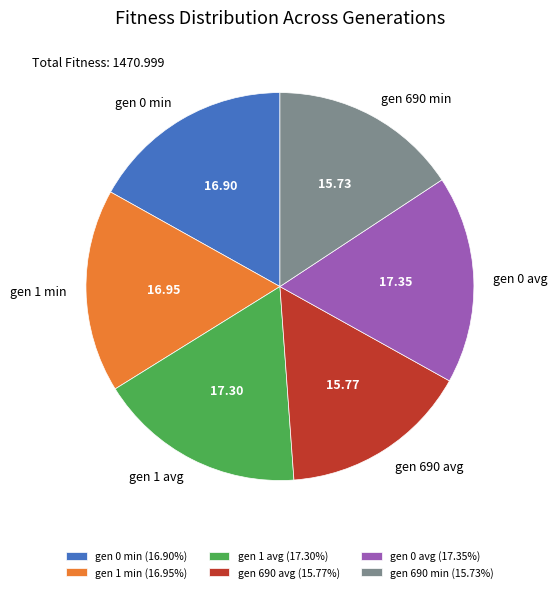

How many slices are in this pie chart?

6